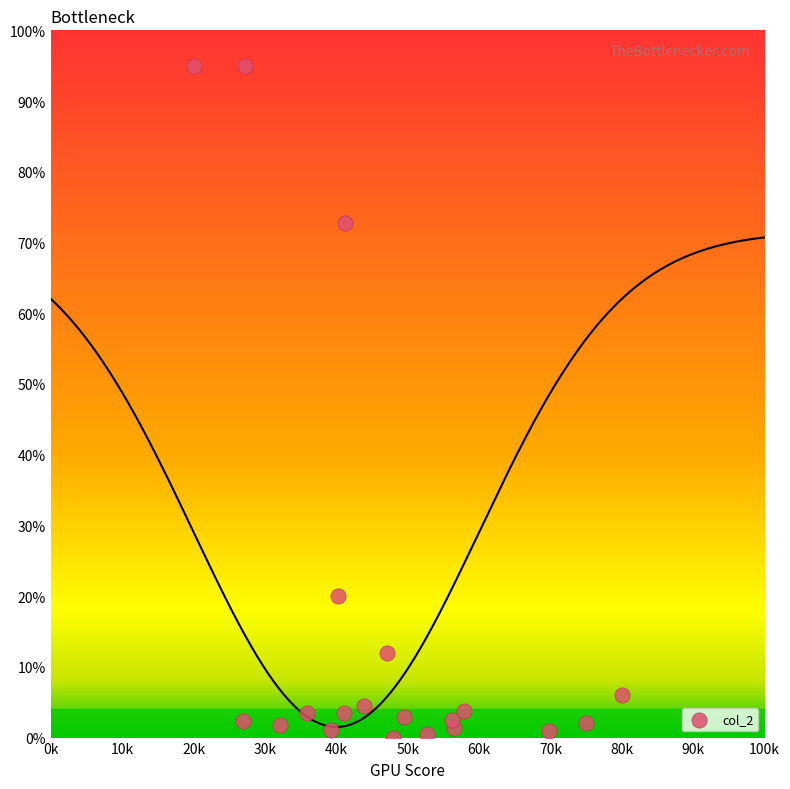

What is the range of Y values (max minus min)?

95.0